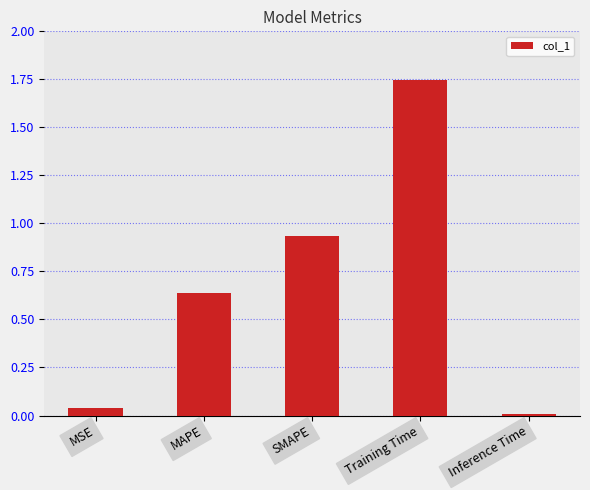

How many bars are there in total?

5